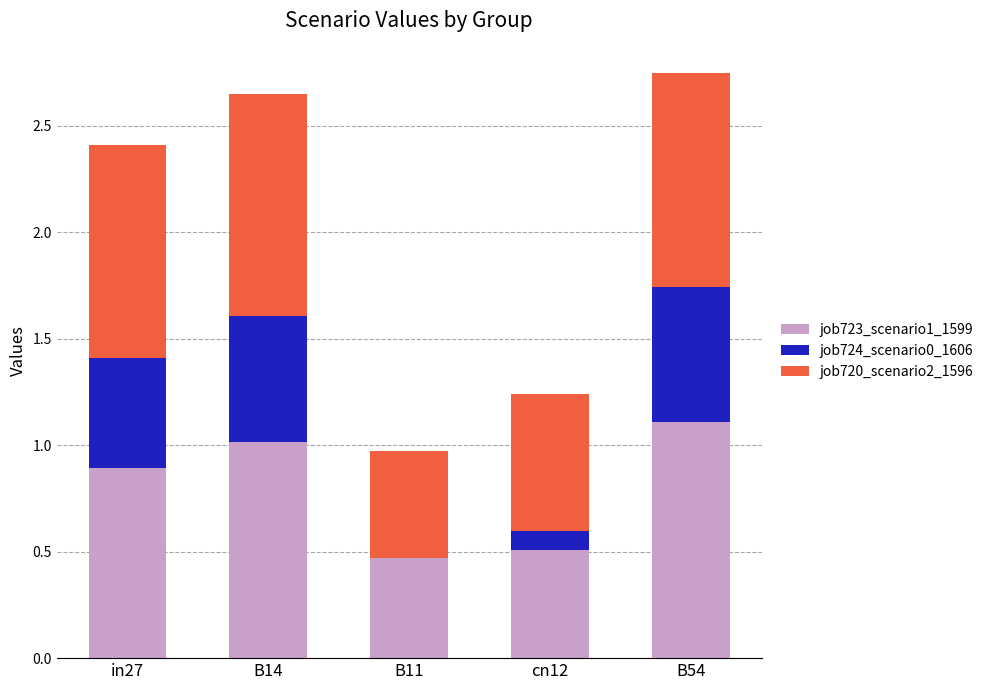

What is the maximum value for job723_scenario1_1599?

1.1